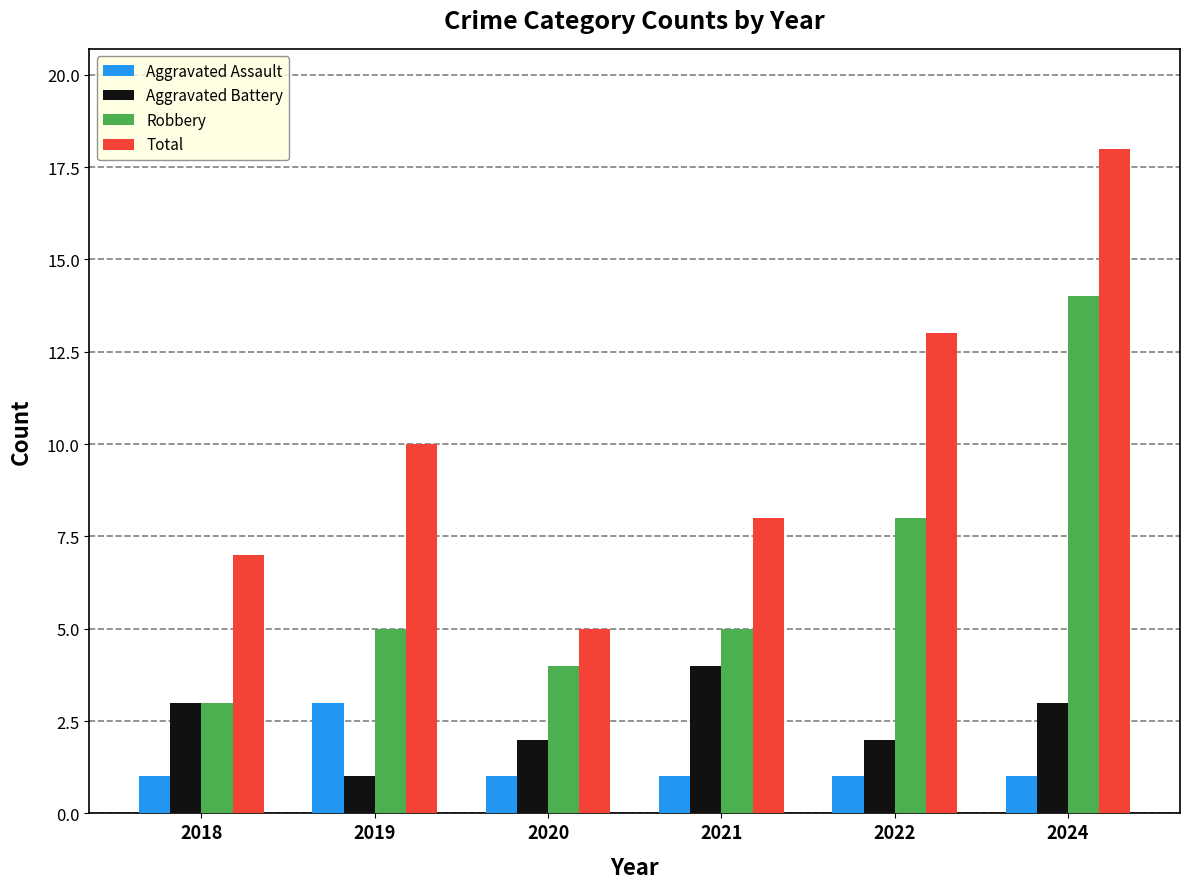

Is it true that Robbery equals 14 at 2024?

True